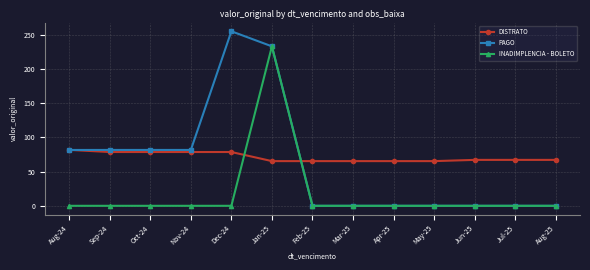

Reading left to right, extract all data points from this chart.

DISTRATO: 81.7	78.6	78.6	78.6	78.6	65.3	65.3	65.3	65.3	65.3	67.1	67.1	67.1
PAGO: 81.6	81.6	81.6	81.6	255.0	233.0	0.0	0.0	0.0	0.0	0.0	0.0	0.0
INADIMPLENCIA - BOLETO: 0.0	0.0	0.0	0.0	0.0	233.0	0.0	0.0	0.0	0.0	0.0	0.0	0.0